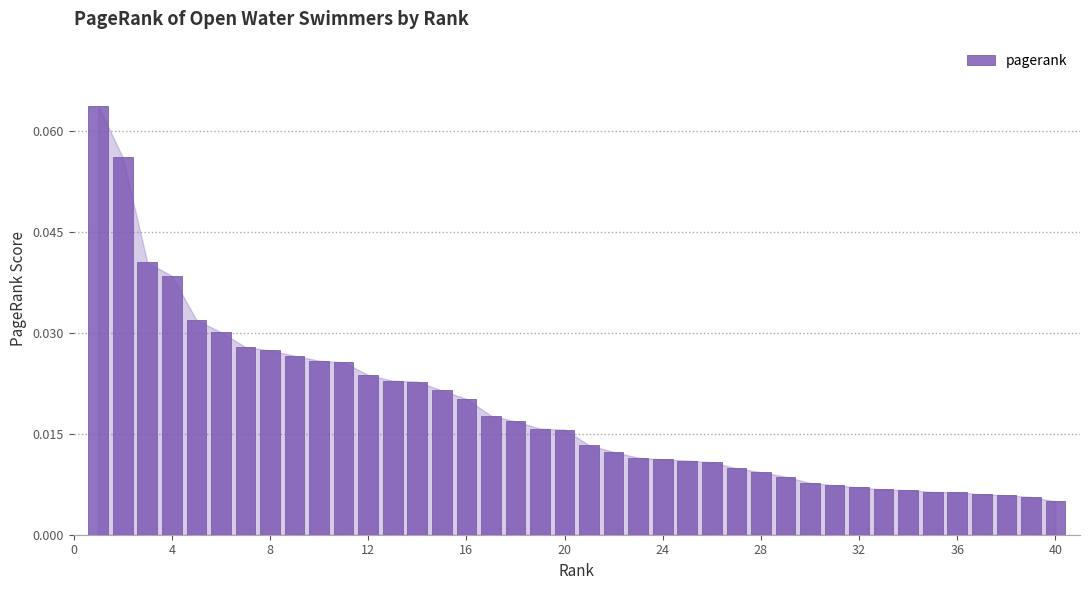

What is the sum of all values?

0.7